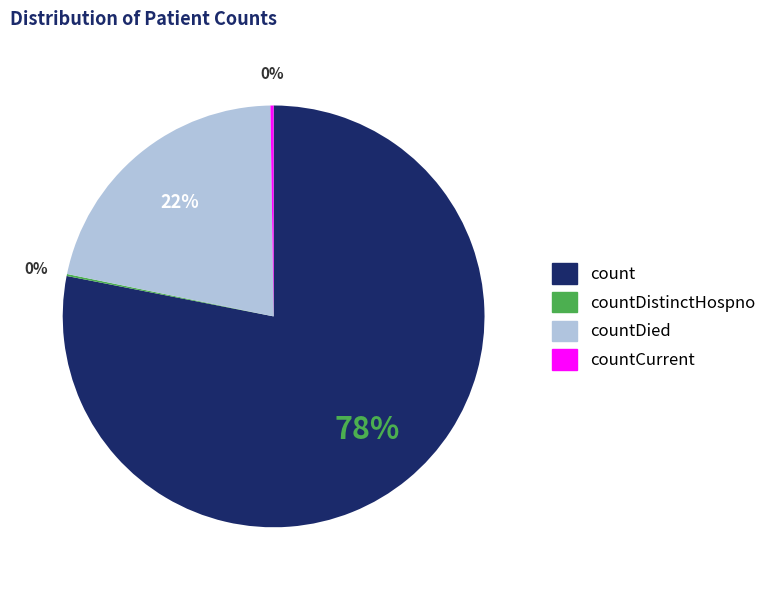

To the nearest percent, what is the average slice percentage?

25%